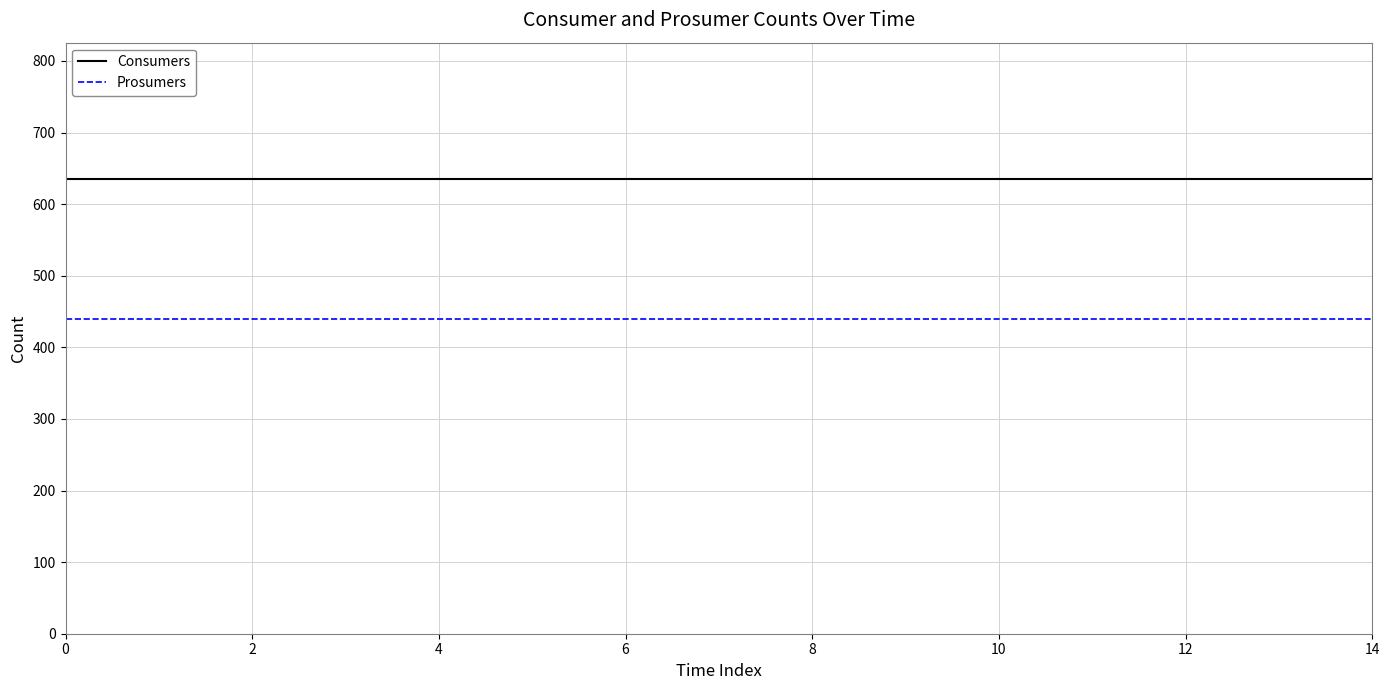

Which series has the largest total across all categories?

Consumers